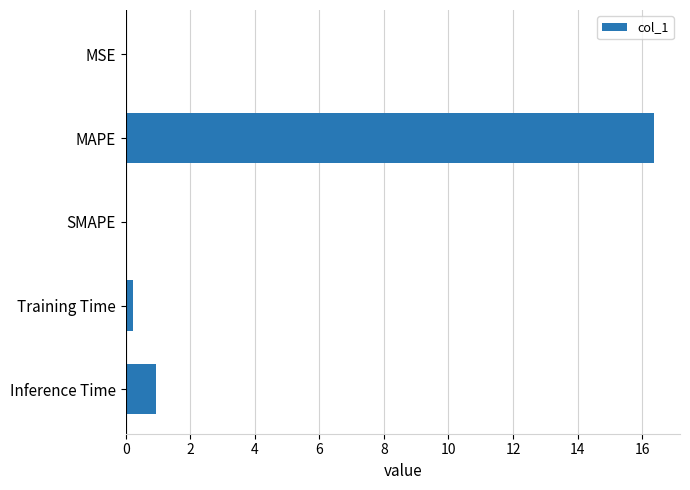

Which has a higher value, Inference Time or Training Time?

Inference Time